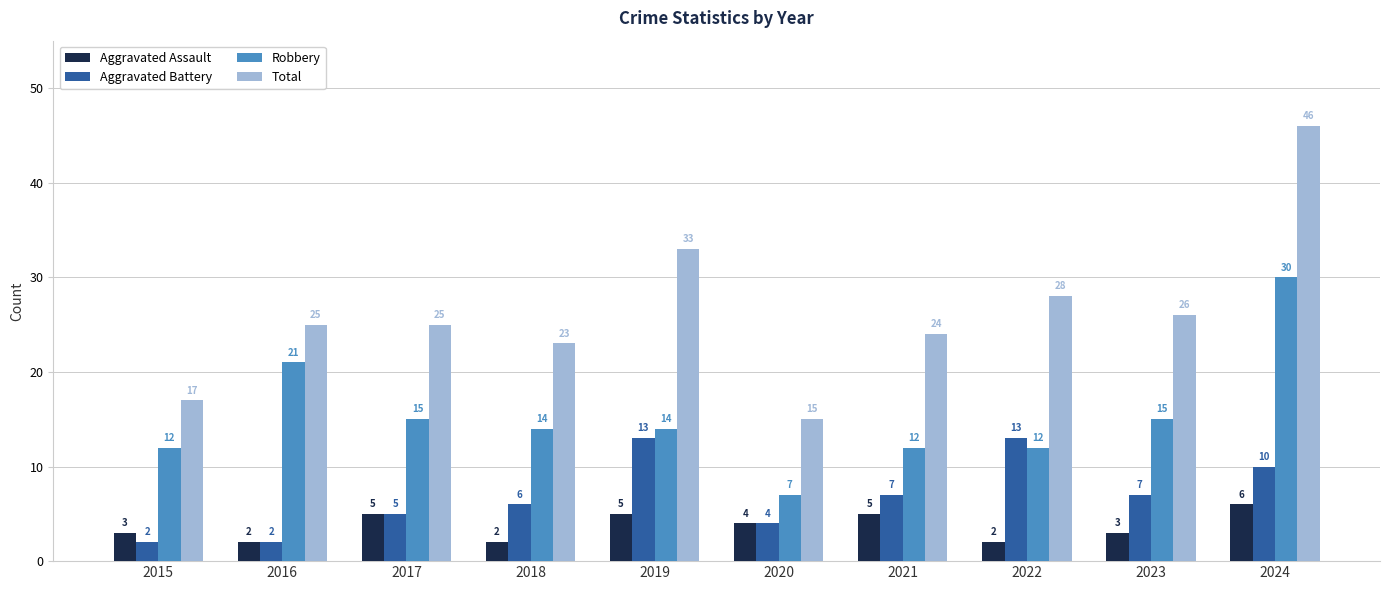

True or false: Robbery has a value of 7 at 2020.

True